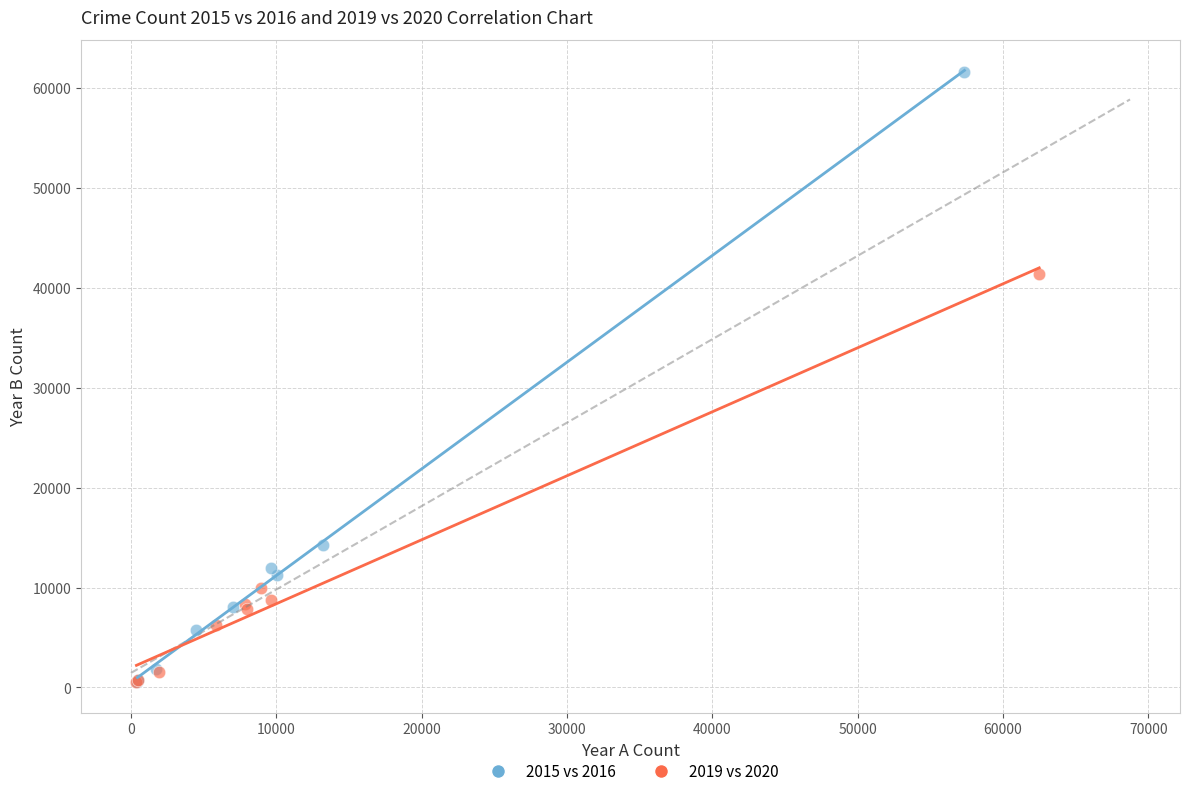

Which series reaches the maximum Y coordinate?

2015 vs 2016